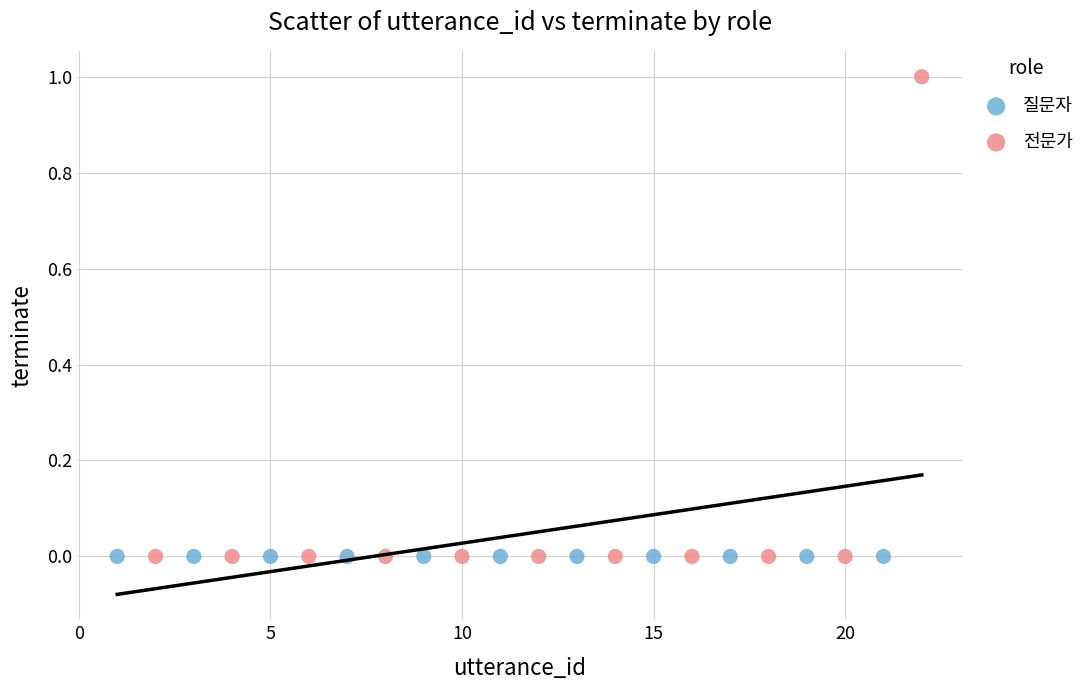

Which series reaches the maximum Y coordinate?

전문가